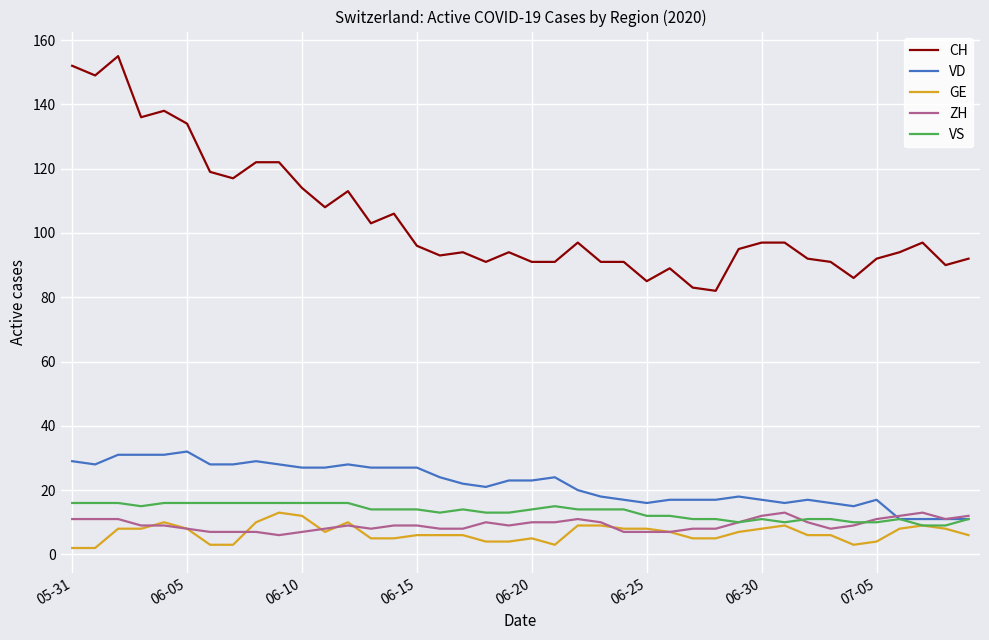

True or false: CH and ZH cross at least once.

False